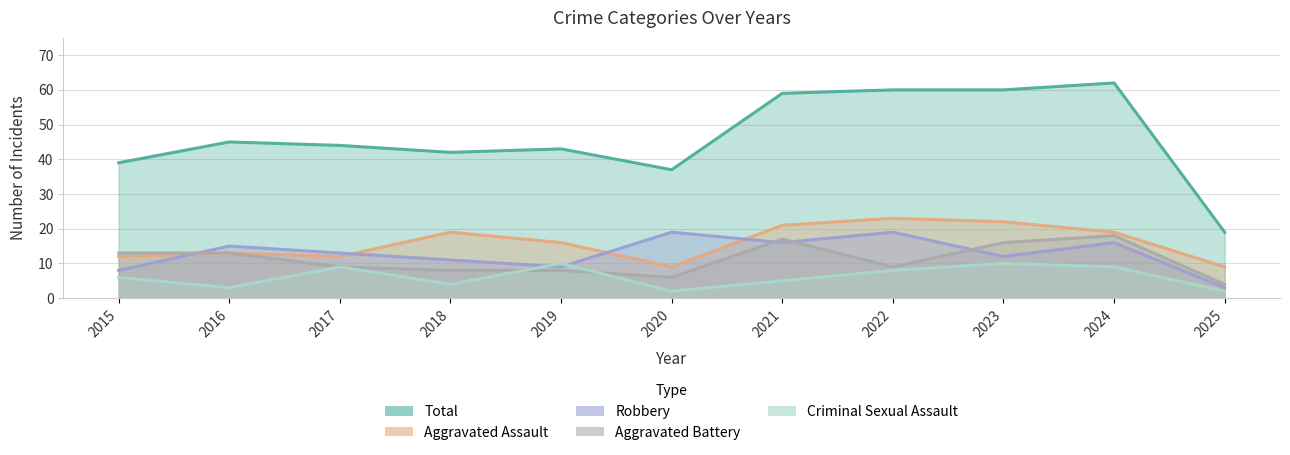

At which category is the sum across all series the highest?

2024